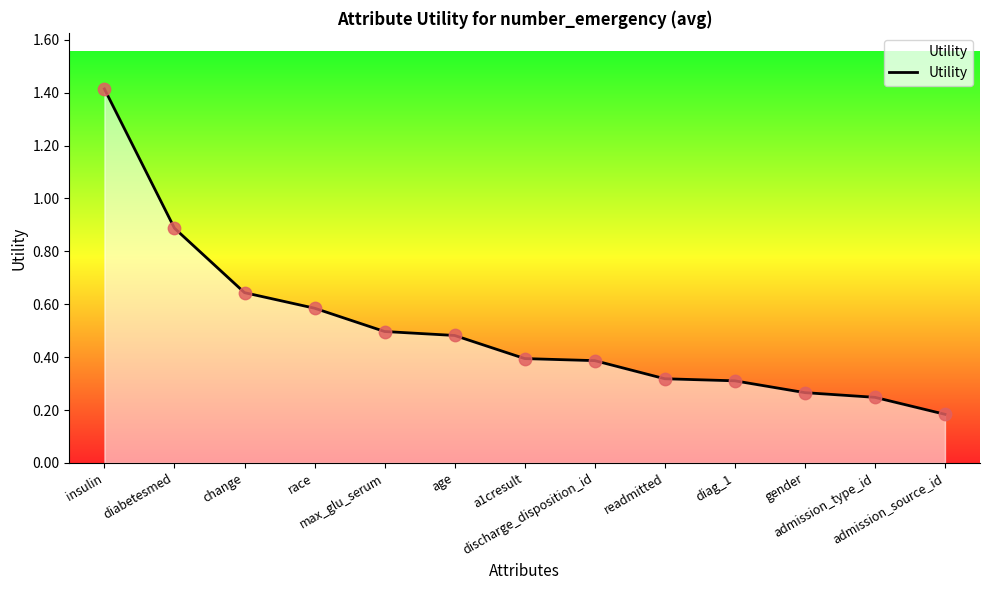

Between change and discharge_disposition_id, which is larger?

change